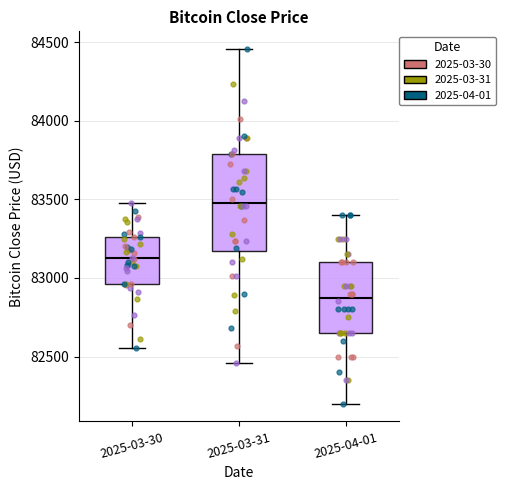

Which box is the tallest, from its lower edge to its upper edge?

2025-03-31